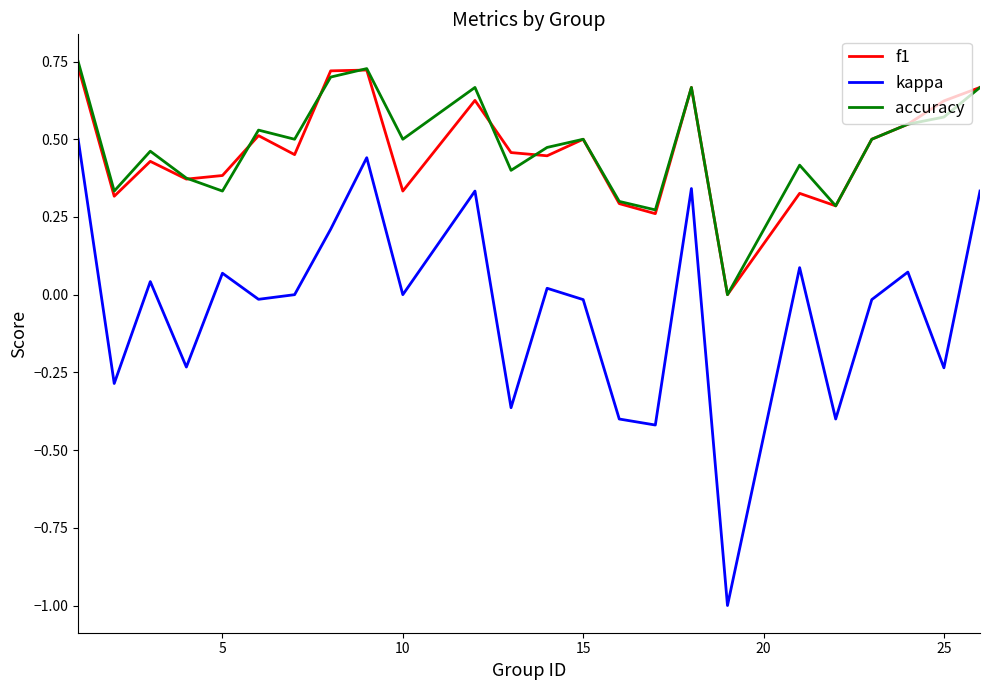

Which series has the widest spread of values?

kappa